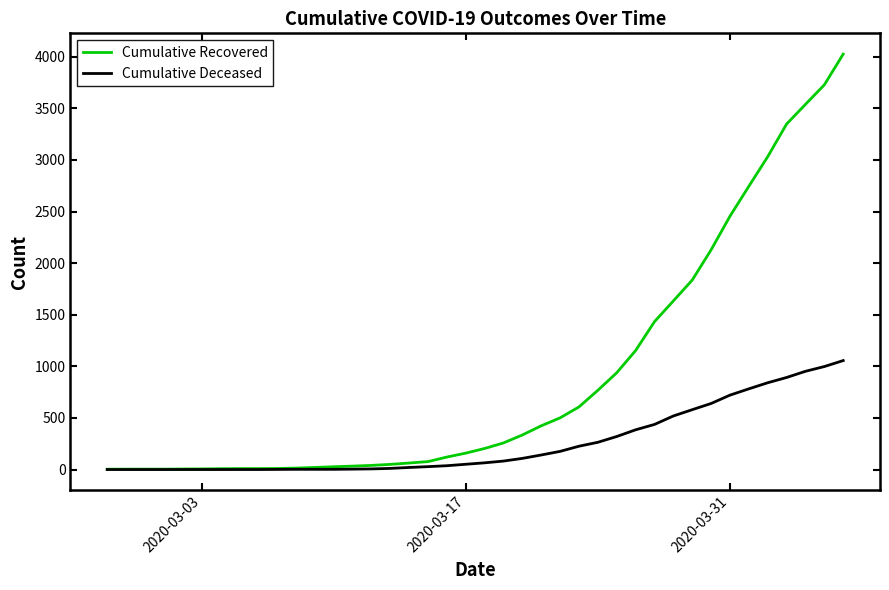

Rank the series by their average value, from highest to lowest.

Cumulative Recovered, Cumulative Deceased